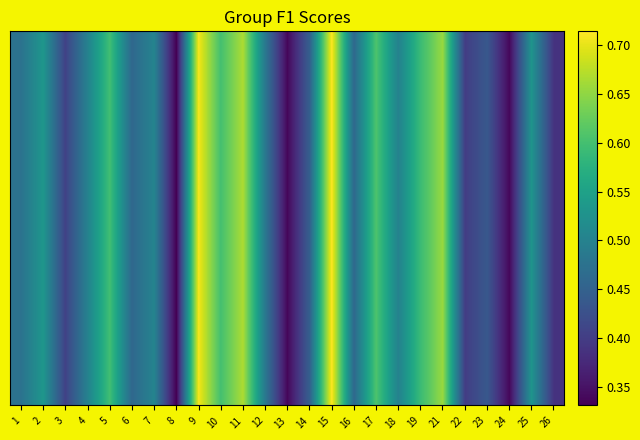

True or false: the data shows 0.2 at 13.

False